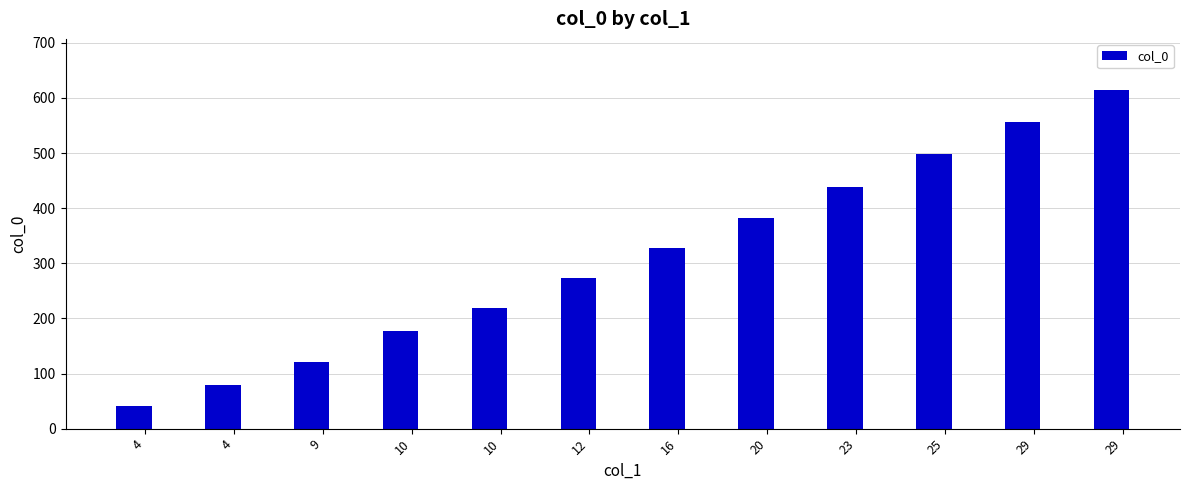

How many distinct data groups are displayed?

1